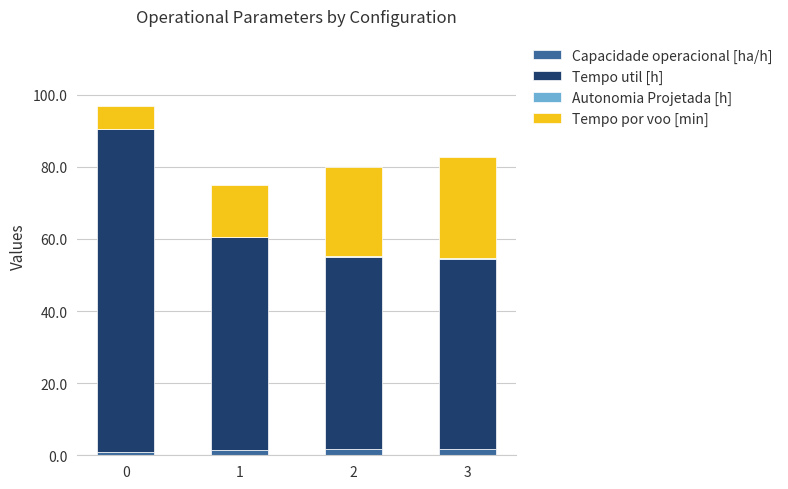

The value of Capacidade operacional [ha/h] at 0 is 0.8. True or false?

True